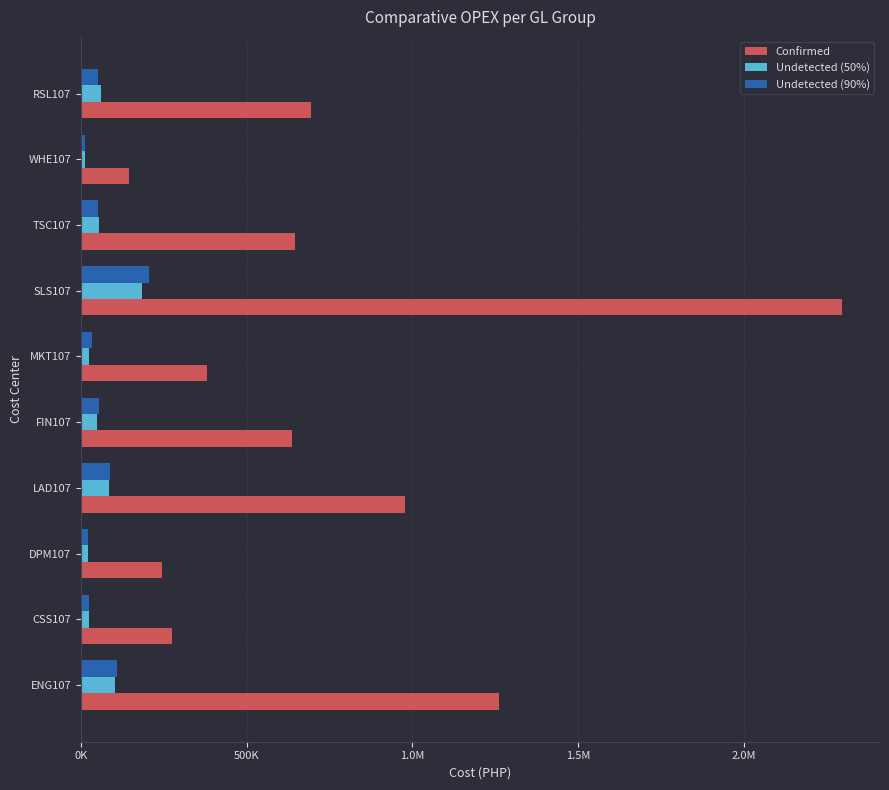

What are all the series names shown in the legend?

Confirmed, Undetected (50%), Undetected (90%)